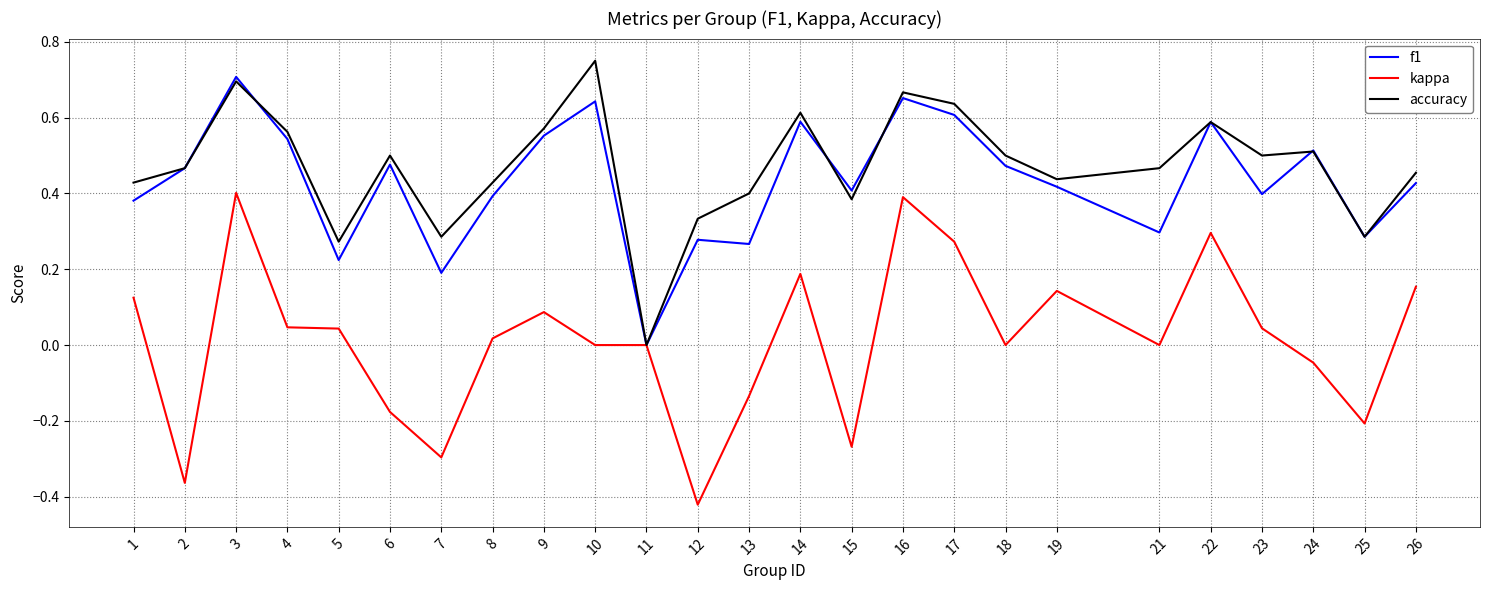

Is the value of f1 at 23 greater than the value of accuracy at 22?

No